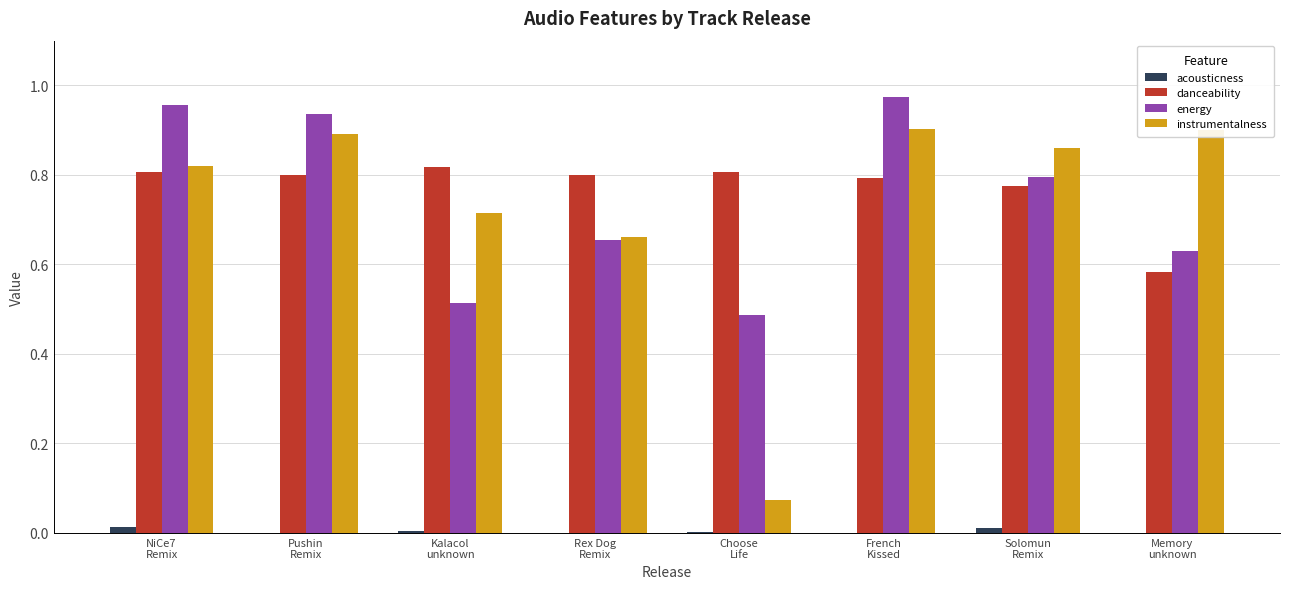

What is the label of the 3rd bar from the left?

Kalacol
unknown